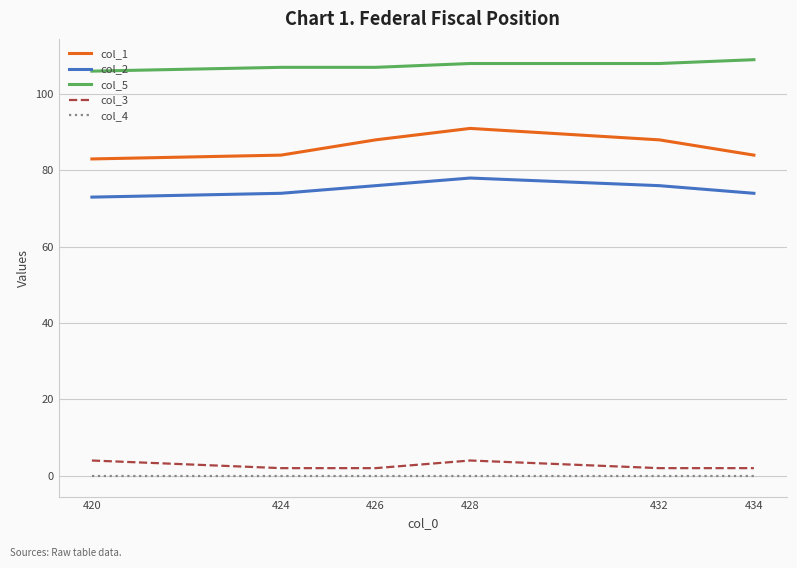

Which series has the largest total across all categories?

col_5